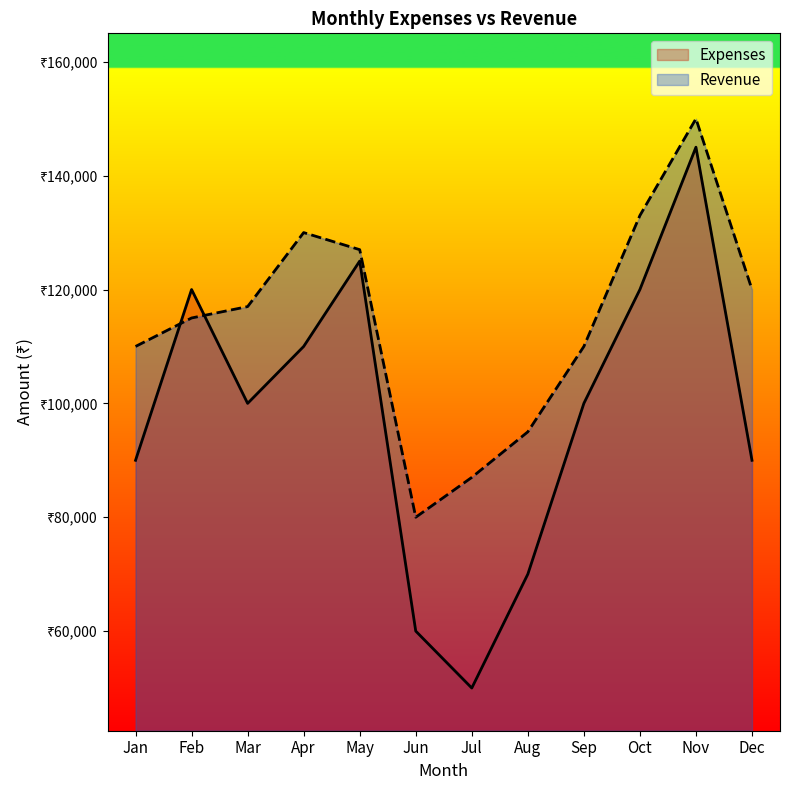

How many lines are shown in the chart?

2